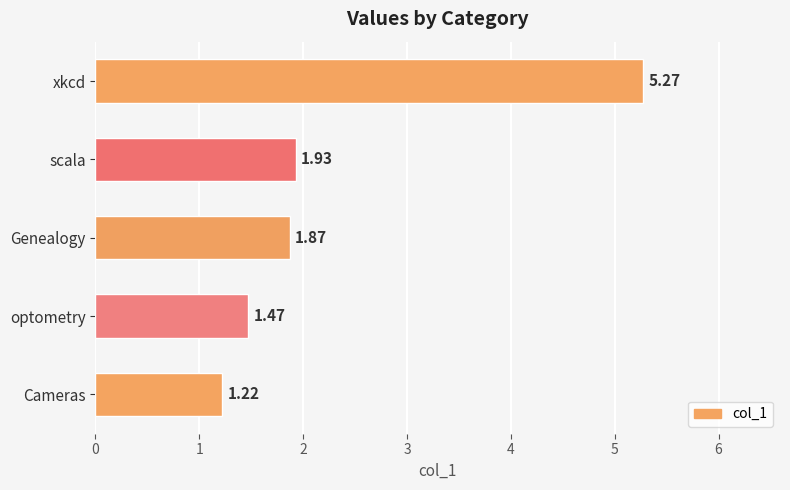

List the labels in order of value, largest first.

xkcd, scala, Genealogy, optometry, Cameras